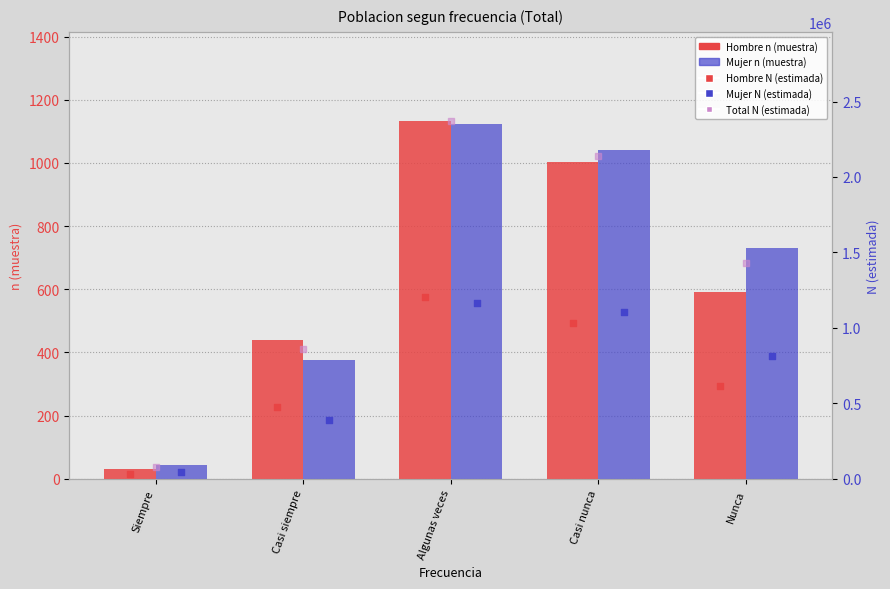

Which series contains the lowest Y value?

Hombre n (muestra)